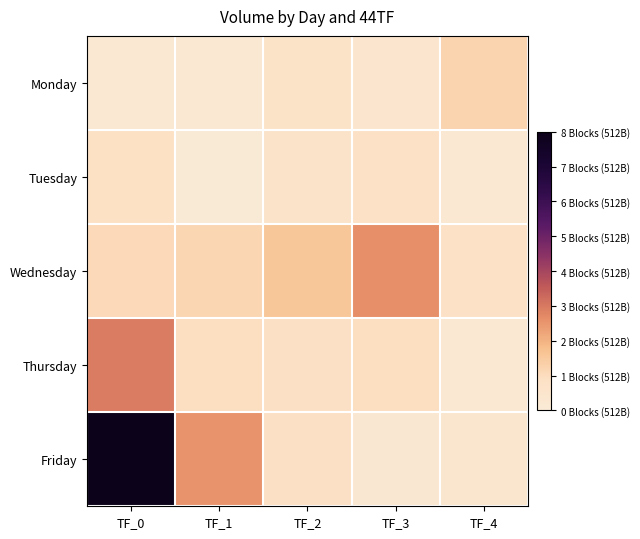

Which label corresponds to the smallest value in the chart?

TF_1